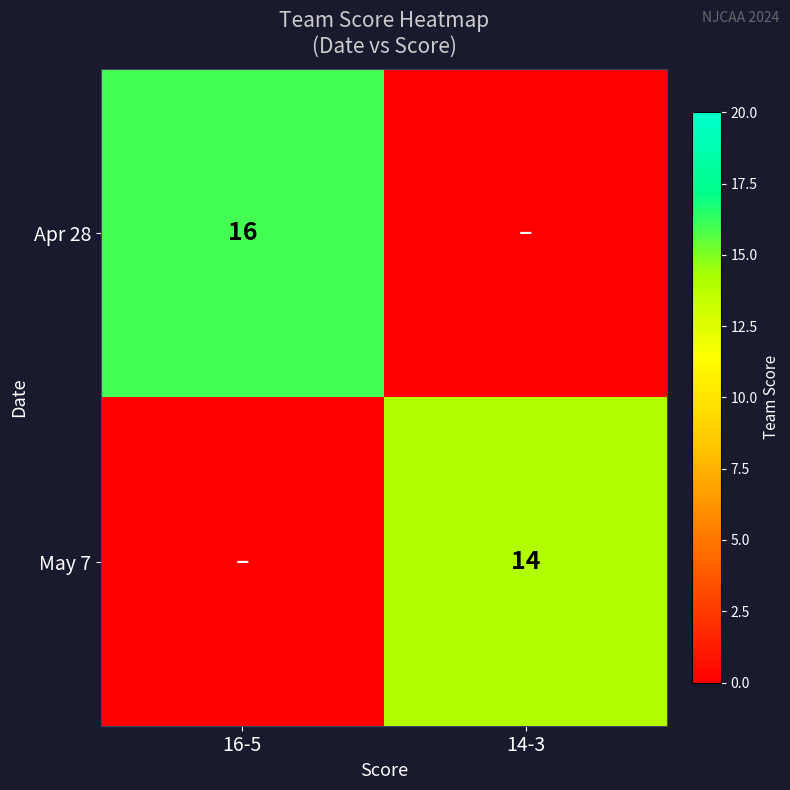

Is it true that Apr 28 equals 16 at 16-5?

True